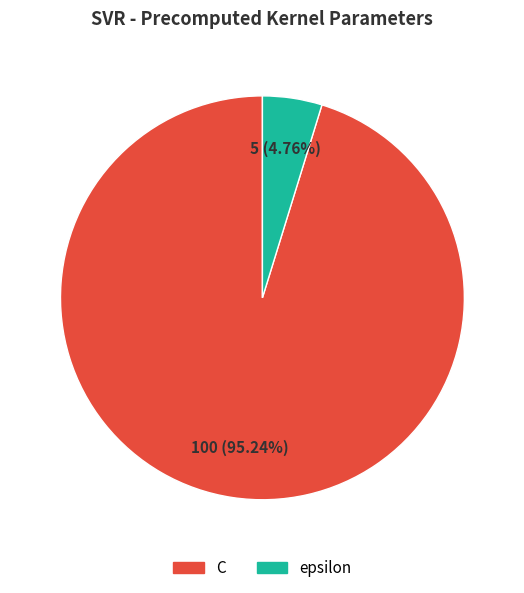

To the nearest percent, what is the difference between the epsilon and C slice percentages?

90%